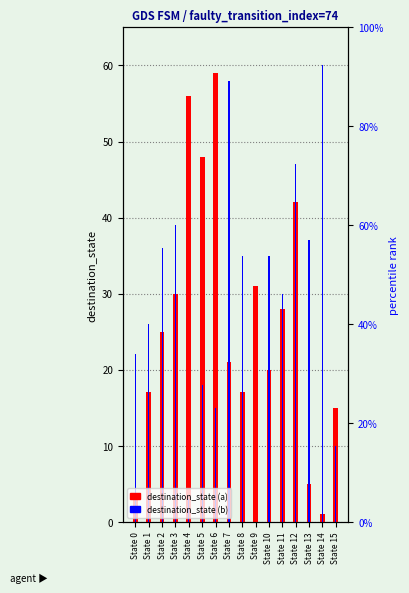

Where does the destination_state (a) series first go above 25?

State 3